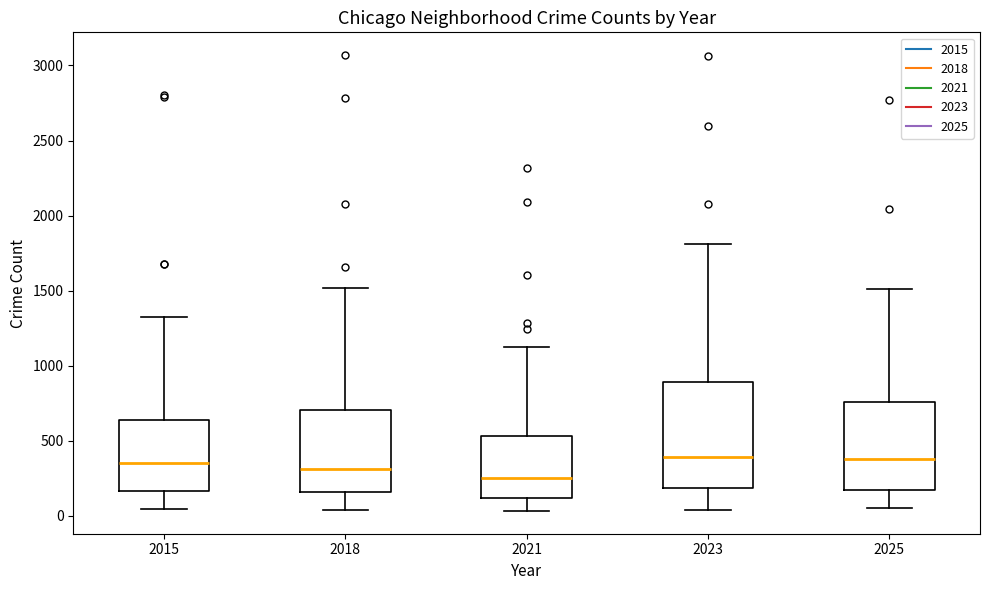

Reading left to right, read every box against the y-axis: the position of its median line, the range the box covers, and the ends of its whiskers. The values are not printed on the chart, so give them approximately, as read against the axis.

2015: median 350, box 150 to 650, whiskers 50 to 1350
2018: median 300, box 150 to 700, whiskers 50 to 1500
2021: median 250, box 100 to 550, whiskers 50 to 1150
2023: median 400, box 200 to 900, whiskers 50 to 1800
2025: median 400, box 150 to 750, whiskers 50 to 1500